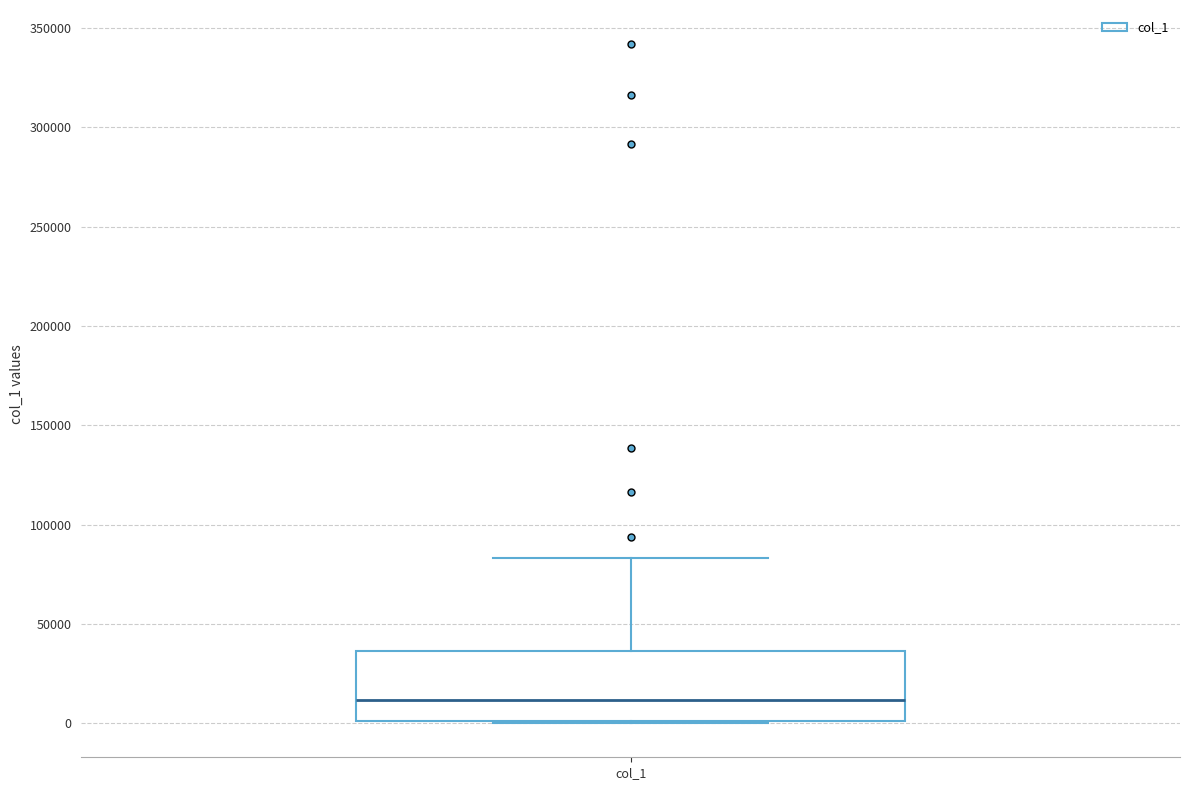

Read this box plot against the y-axis: the position of the median line, the range covered by the box, and the ends of both whiskers. The values are not printed on the chart, so give them approximately, as read against the axis.

median 10000, box 0 to 35000, whiskers 0 to 85000